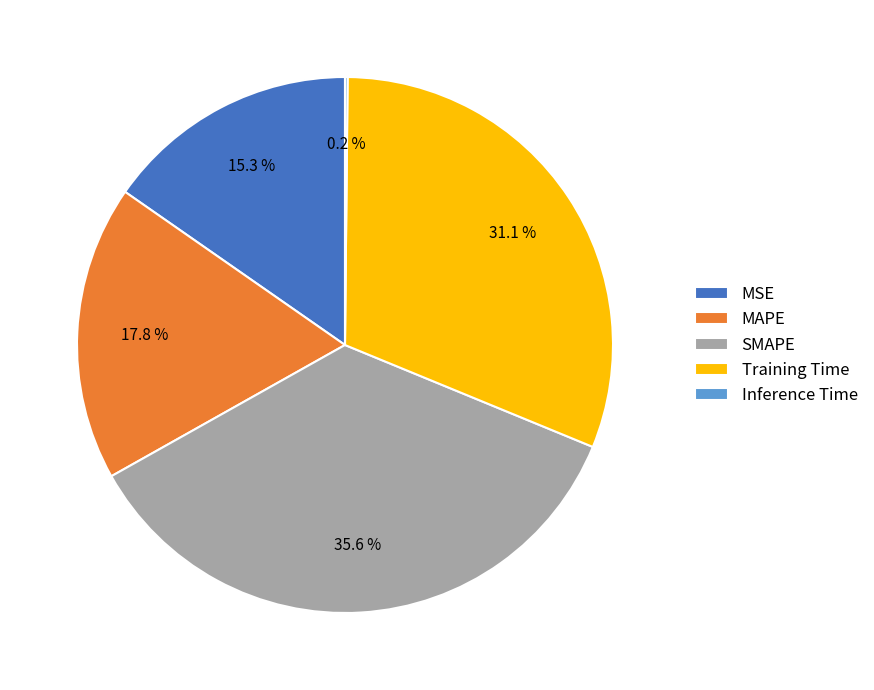

What portion of the pie excludes MAPE?

82.2%